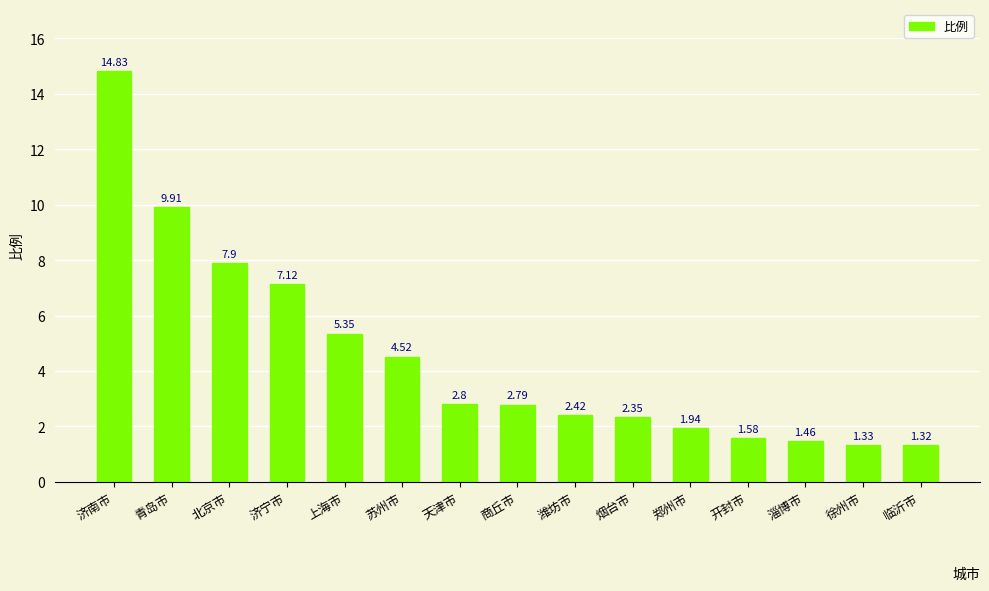

At which category does the chart reach its minimum across all series?

临沂市